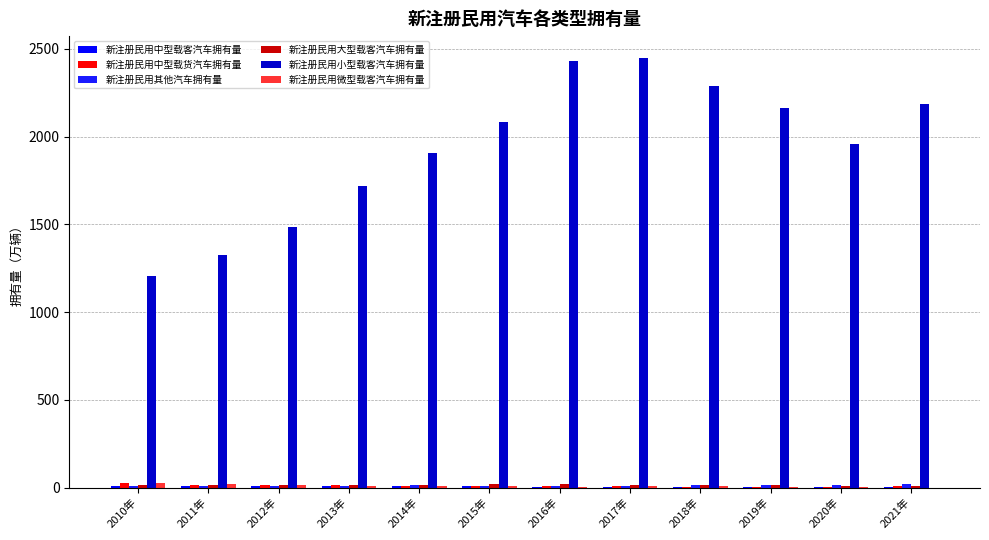

True or false: 新注册民用微型载客汽车拥有量 has a value of 2.9 at 2019年.

True